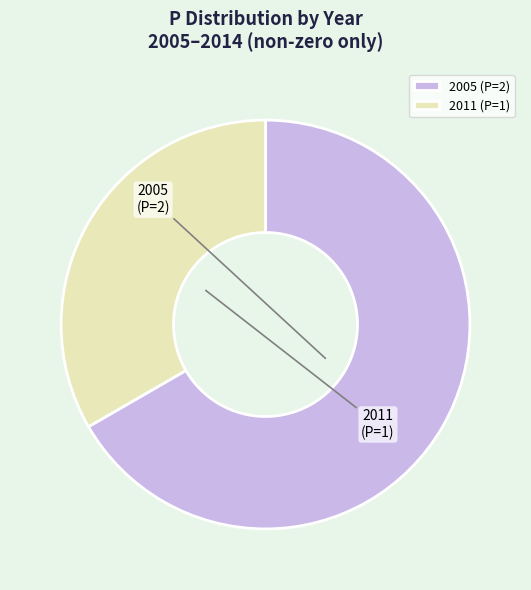

Which category has the biggest portion of the pie?

2005